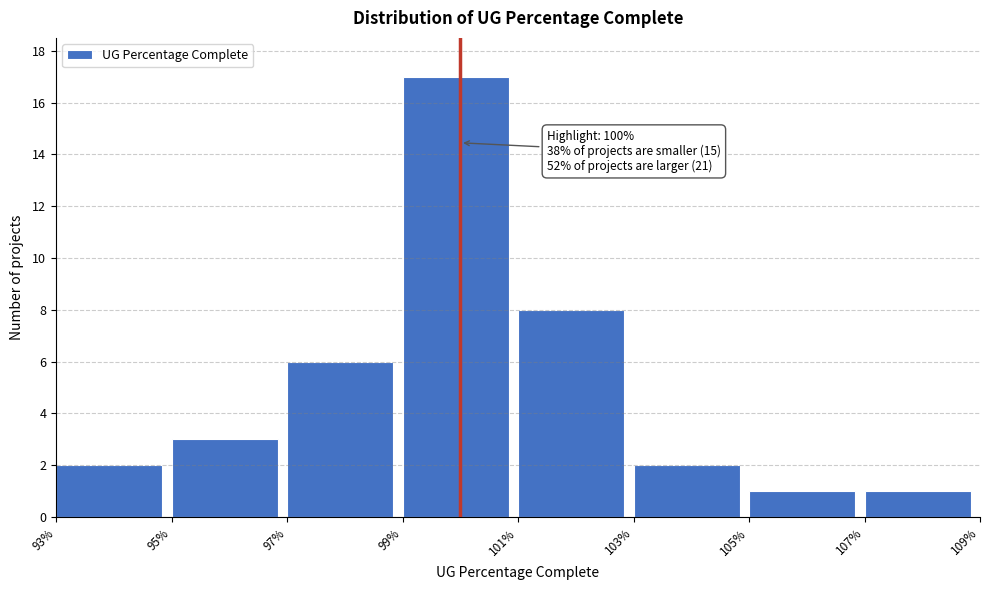

Reading right to left, what are all the values shown in this chart?

1	1	2	8	17	6	3	2